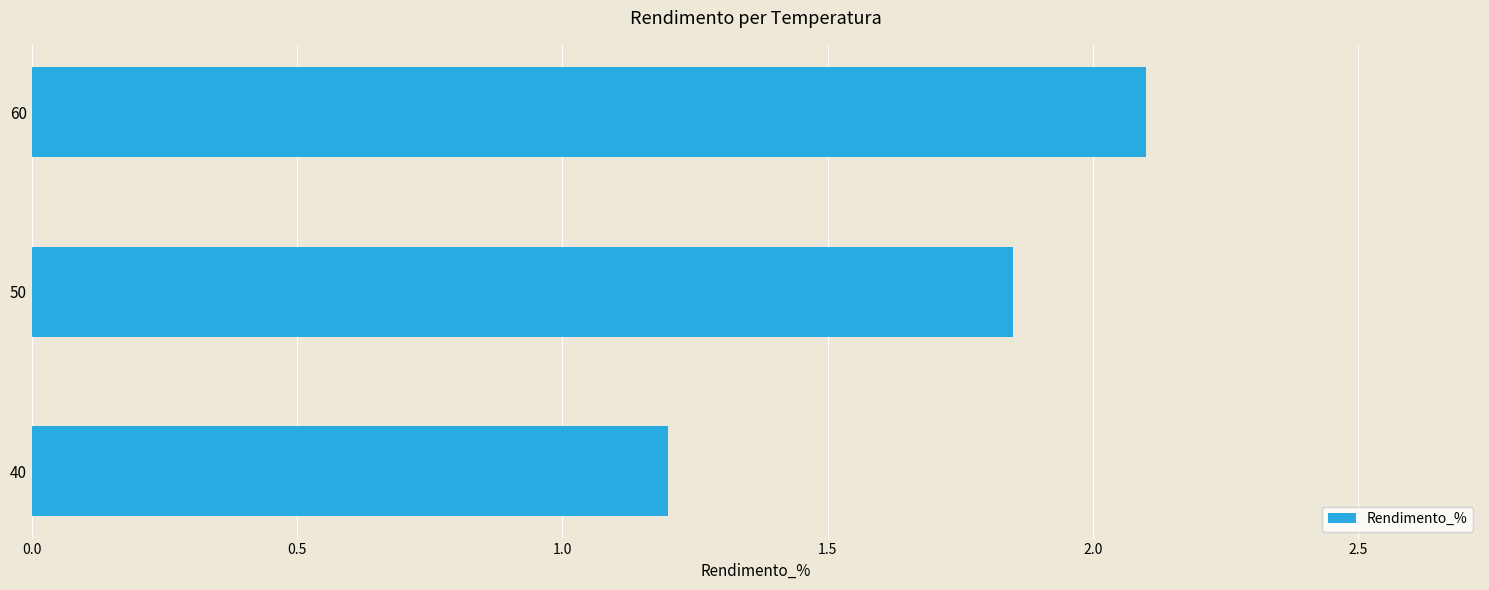

At which category does the chart reach its peak across all series?

60